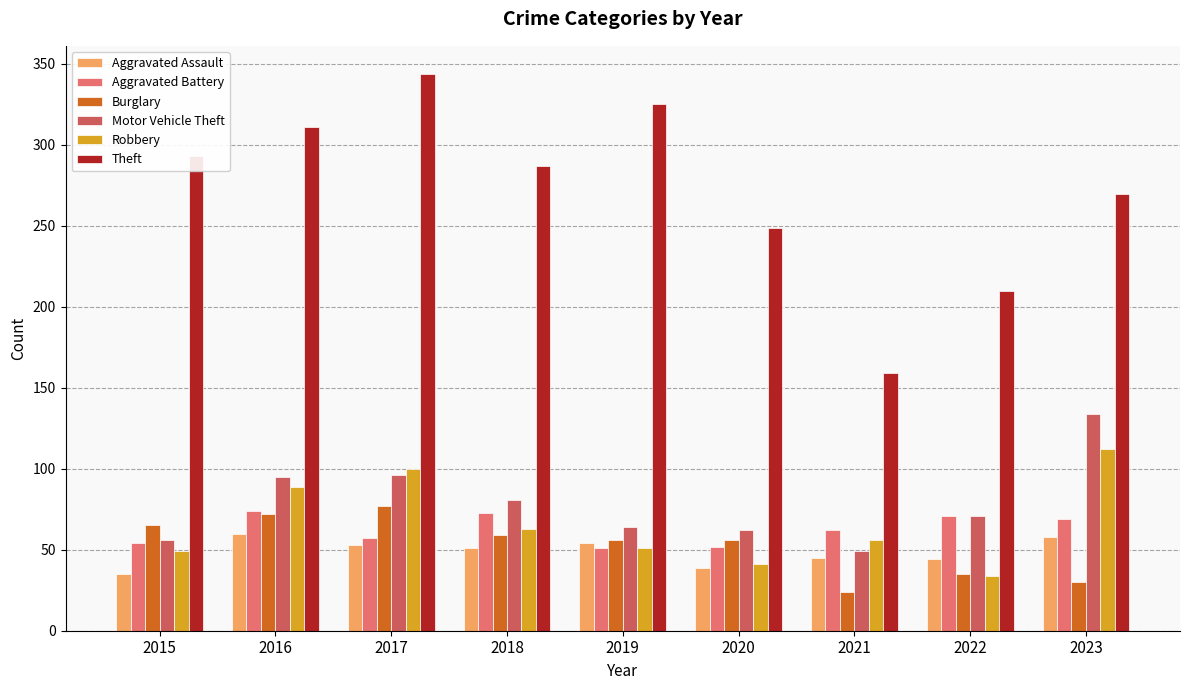

What is the average value of the Theft series?

272